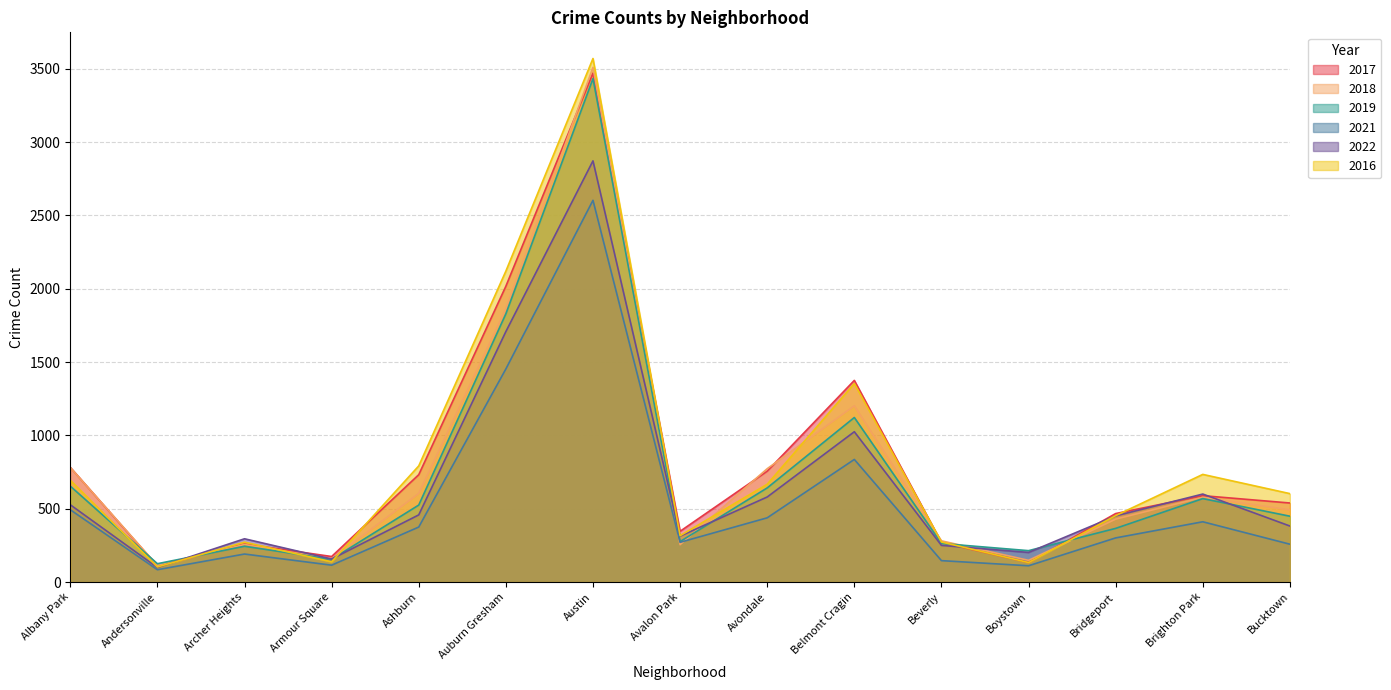

What are all the series names shown in the legend?

2017, 2018, 2019, 2021, 2022, 2016